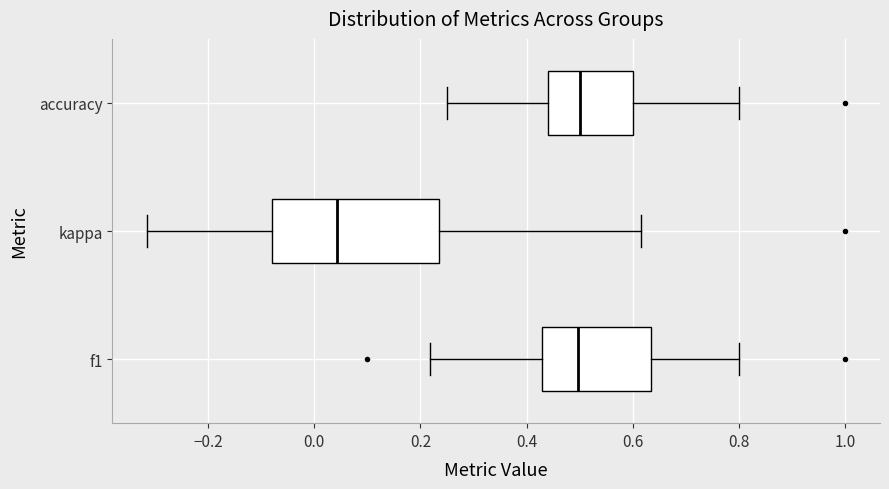

Where does the right whisker of the box for accuracy end on the x-axis? The values are not printed on the chart, so give them approximately, as read against the axis.

0.80